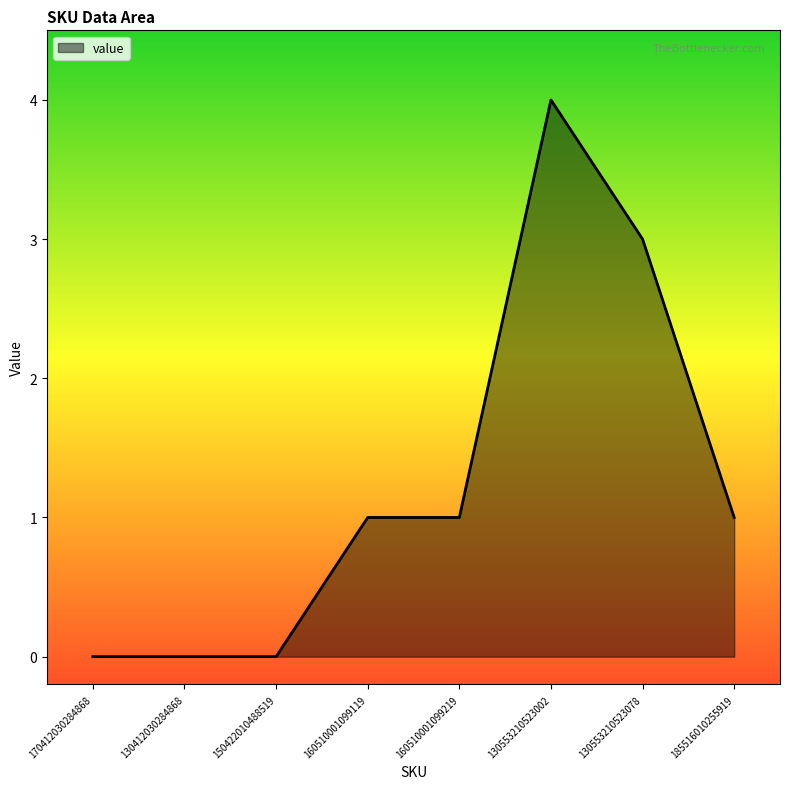

Reading right to left, what are all the values shown in this chart?

1	3	4	1	1	0	0	0